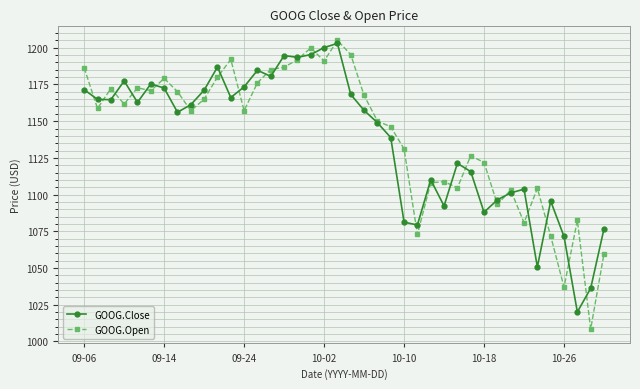

True or false: GOOG.Close has more than 0 points higher than both neighbors.

True